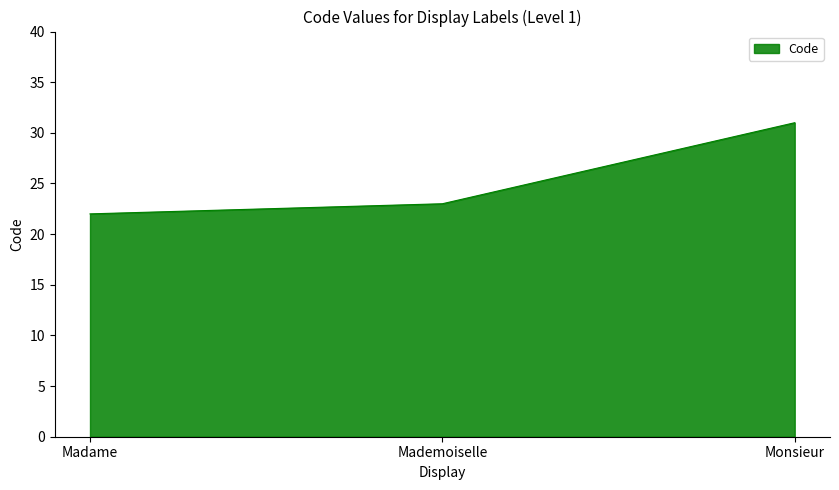

What position from the right is Mademoiselle?

2